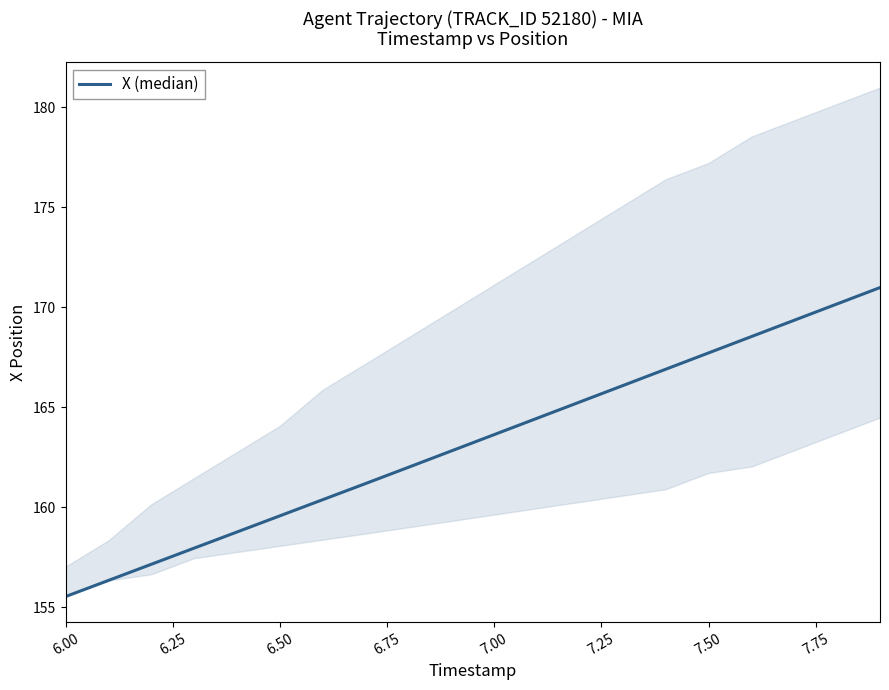

True or false: there are more than 2 points higher than both neighbors.

False